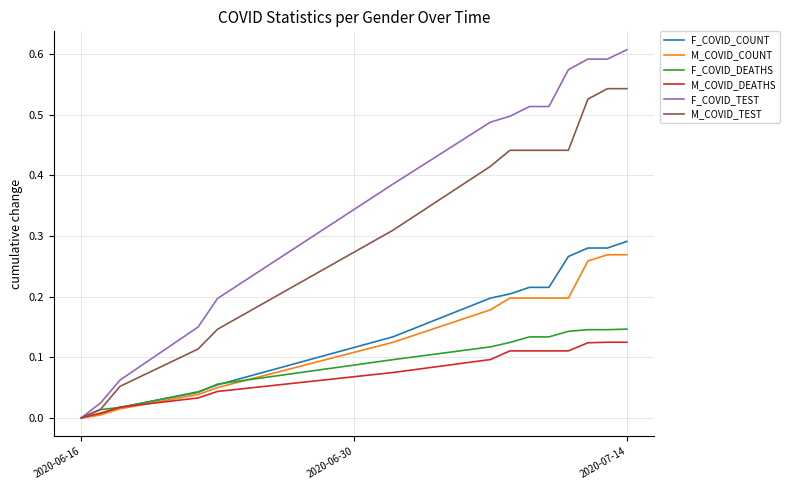

Which series has the largest total across all categories?

F_COVID_TEST